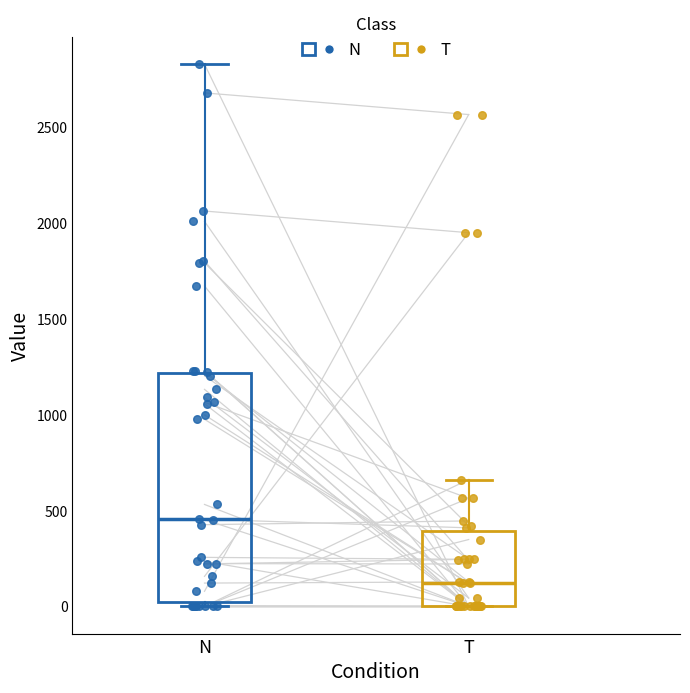

Reading left to right, transcribe this box plot: for each box, give where its median line is, the range the box spans, and where its two whiskers end, as read against the y-axis. The values are not printed on the chart, so give them approximately, as read against the axis.

N: median 450, box 0 to 1200, whiskers 0 (just below the box's lower edge) to 2850
T: median 100, box 0 to 400, whiskers 0 to 650